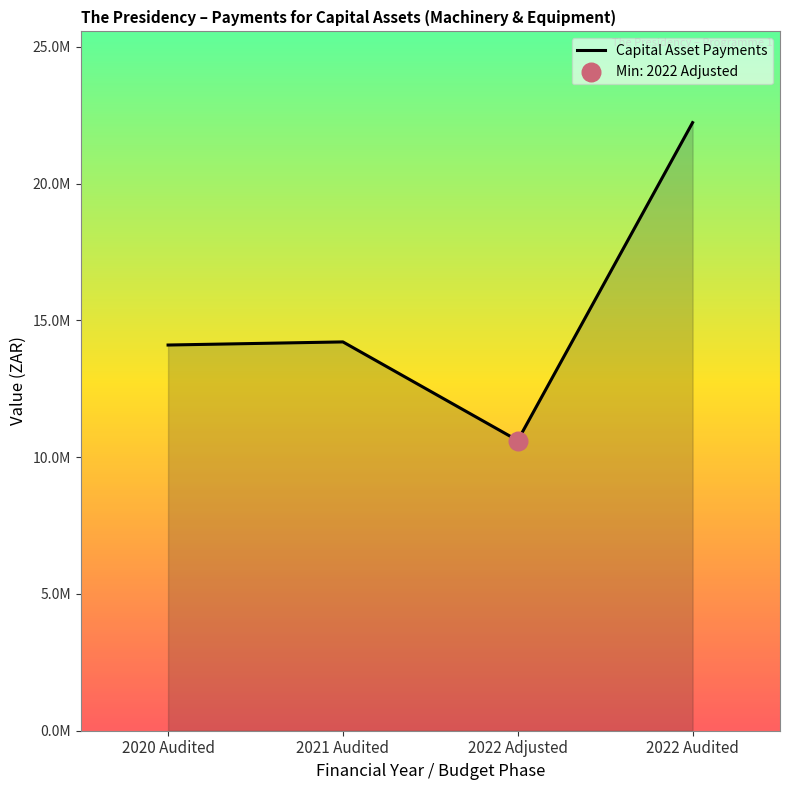

Between 2022 Adjusted and 2020 Audited, which is larger?

2020 Audited